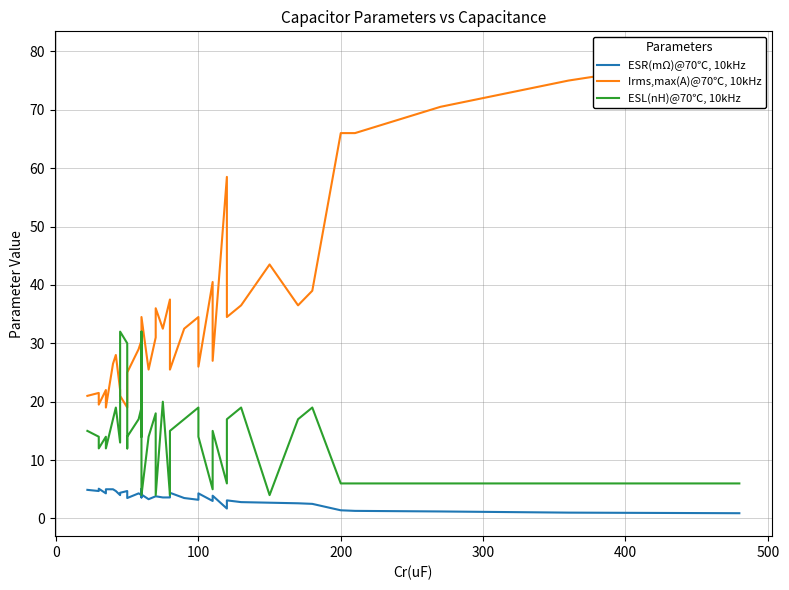

What are all the series names shown in the legend?

ESR(mΩ)@70℃, 10kHz, Irms,max(A)@70℃, 10kHz, ESL(nH)@70℃, 10kHz